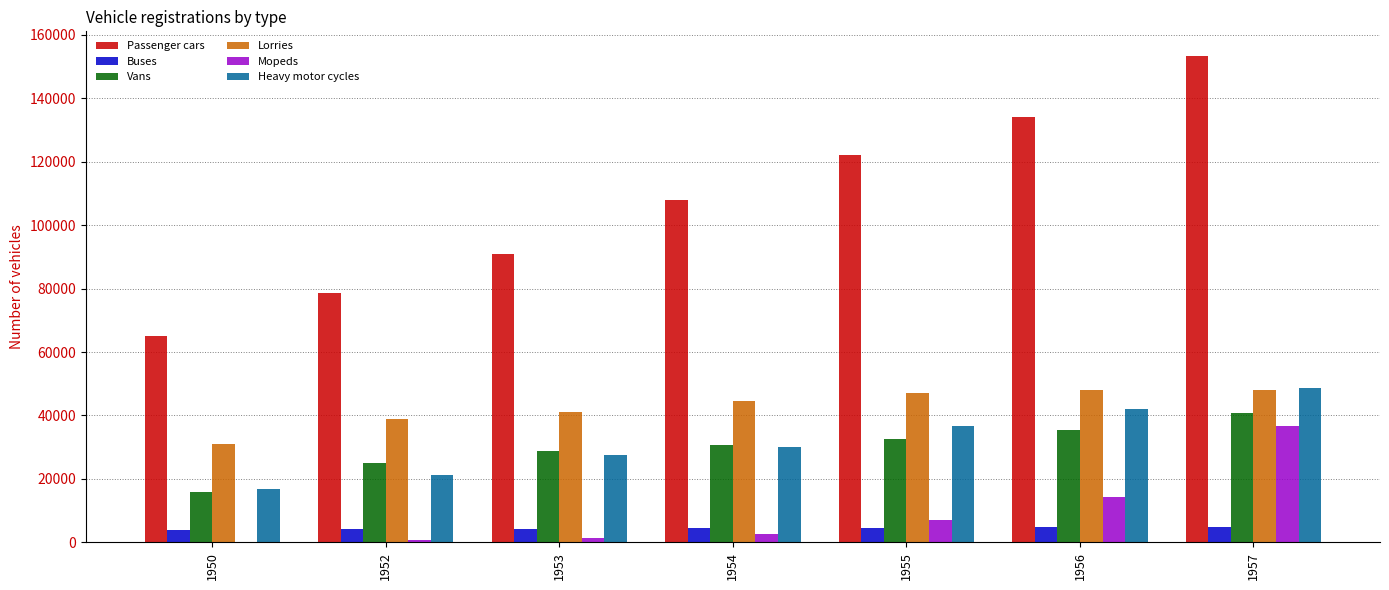

What is the maximum value shown in the chart?

153391